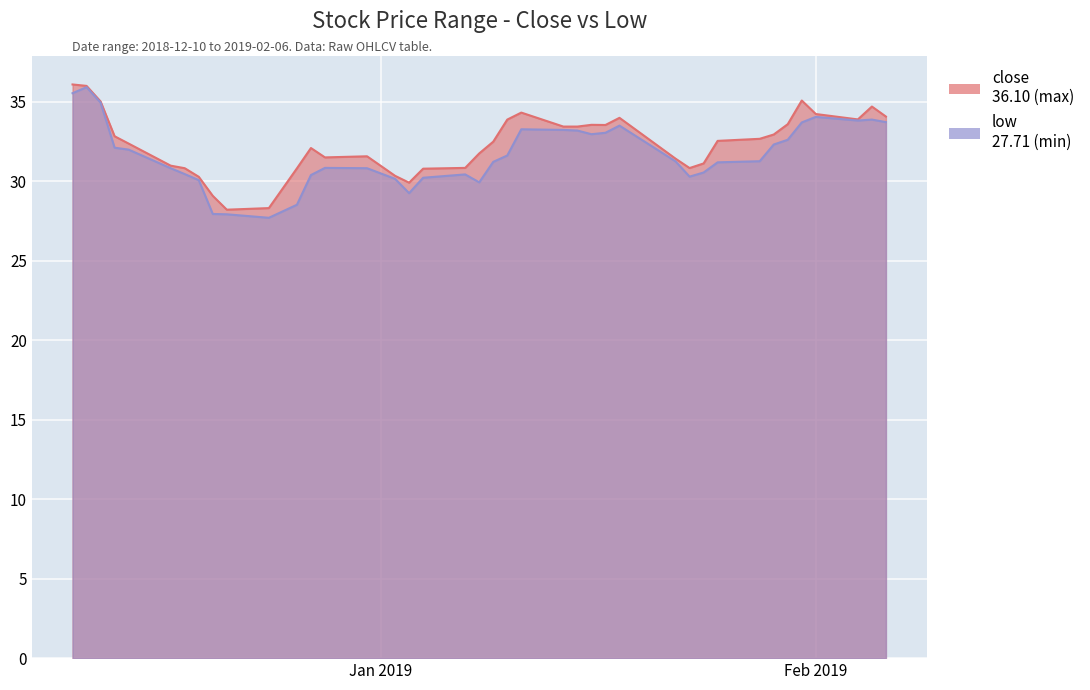

List the series in order of their overall mean, lowest first.

low, close